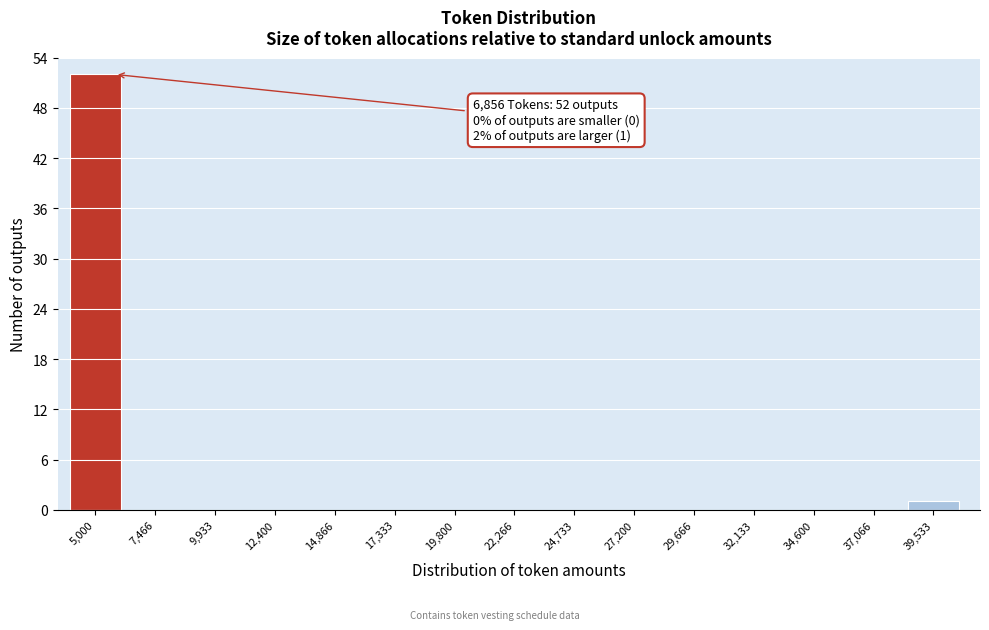

Reading left to right, transcribe all the data shown in this chart.

5,000=52	7,466=0	9,933=0	12,400=0	14,866=0	17,333=0	19,800=0	22,266=0	24,733=0	27,200=0	29,666=0	32,133=0	34,600=0	37,066=0	39,533=1